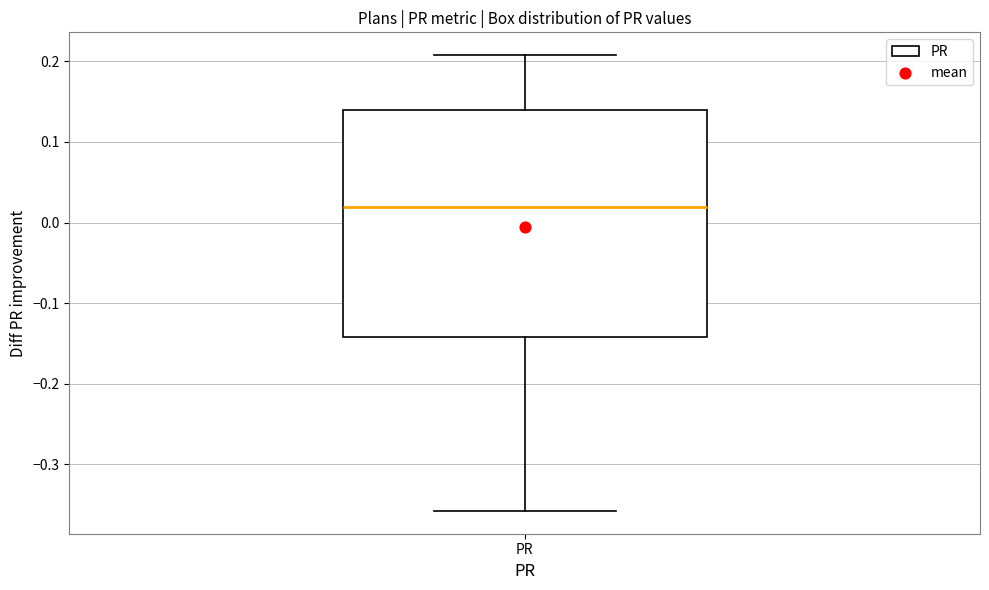

Read this box plot against the y-axis: the position of the median line, the range covered by the box, and the ends of both whiskers. The values are not printed on the chart, so give them approximately, as read against the axis.

median 0.02, box -0.14 to 0.14, whiskers -0.36 to 0.21